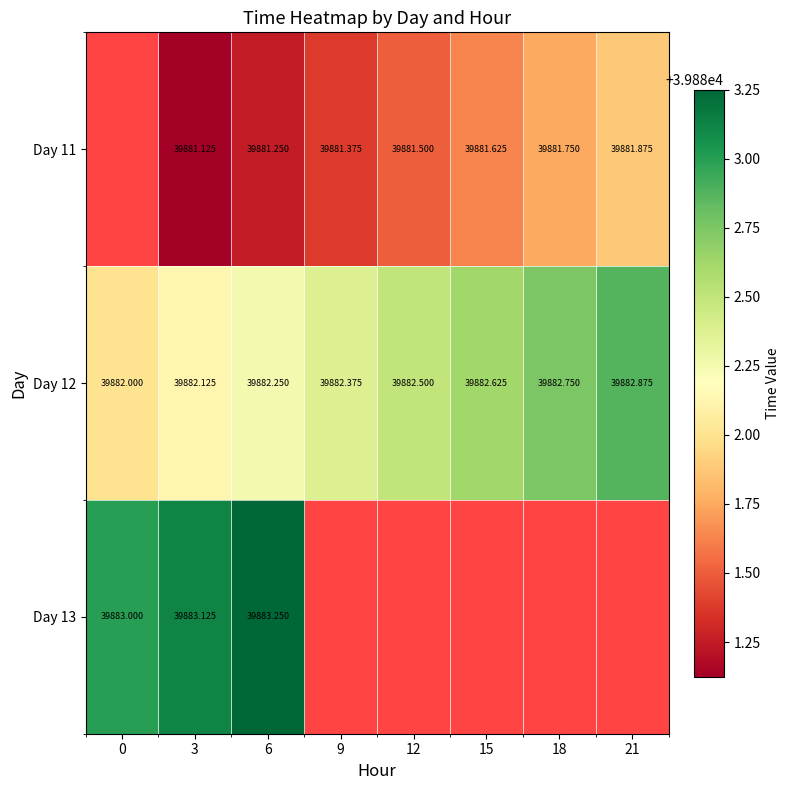

The Day 11 series shows 56845.7 at 9. True or false?

False